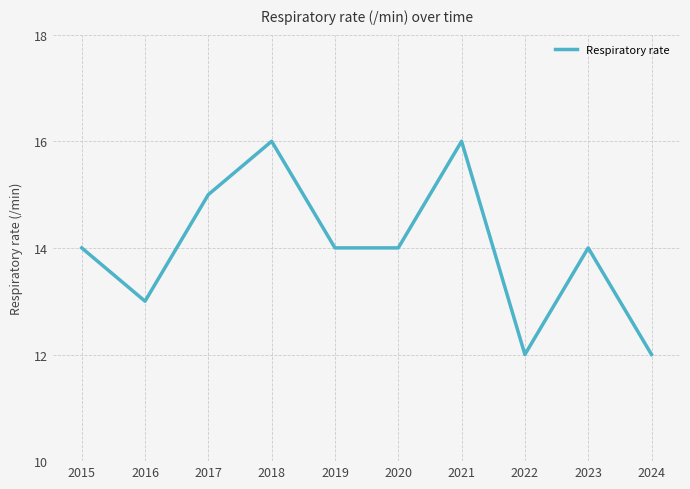

What is the change in value from 2016 to 2020?

+1